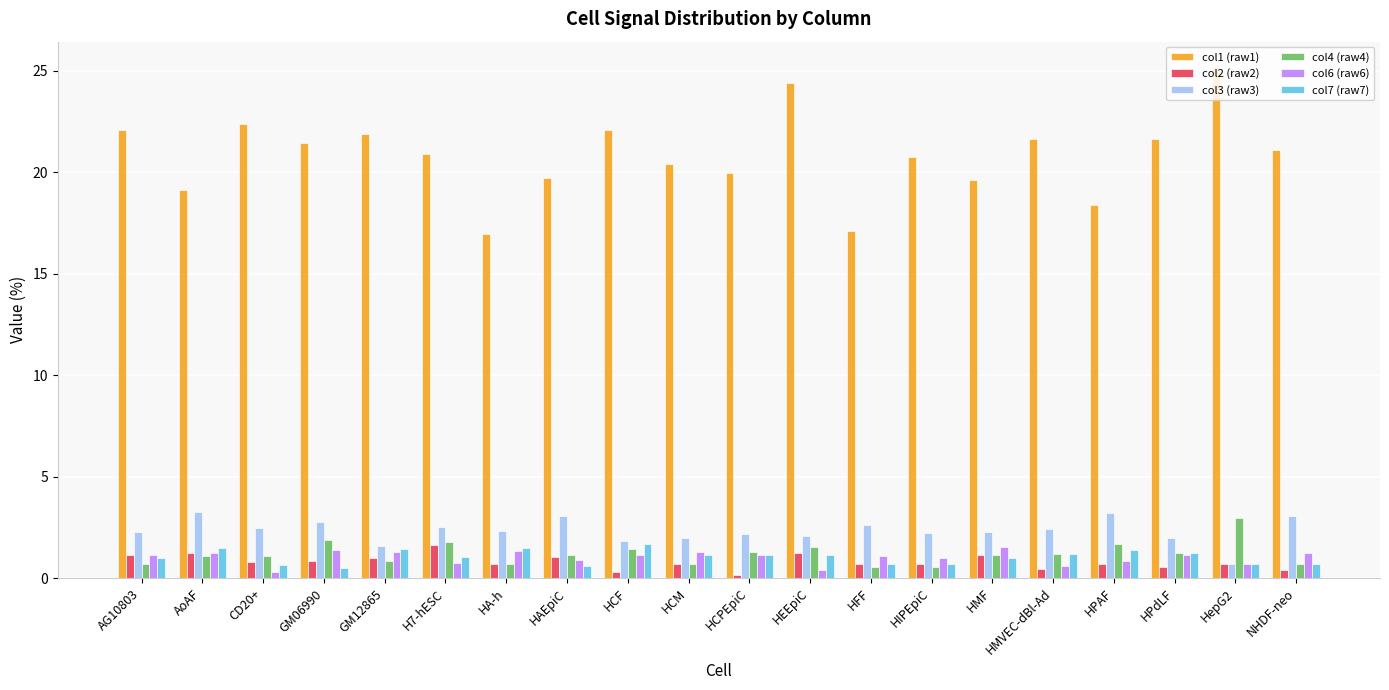

How many groups of bars are there?

20